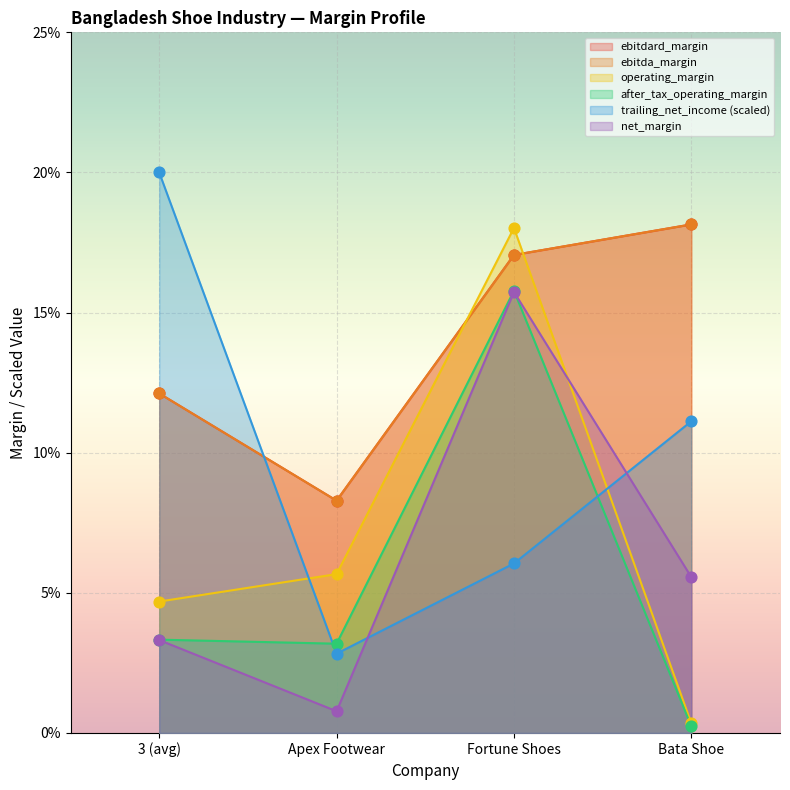

Which series has the largest total across all categories?

ebitdard_margin